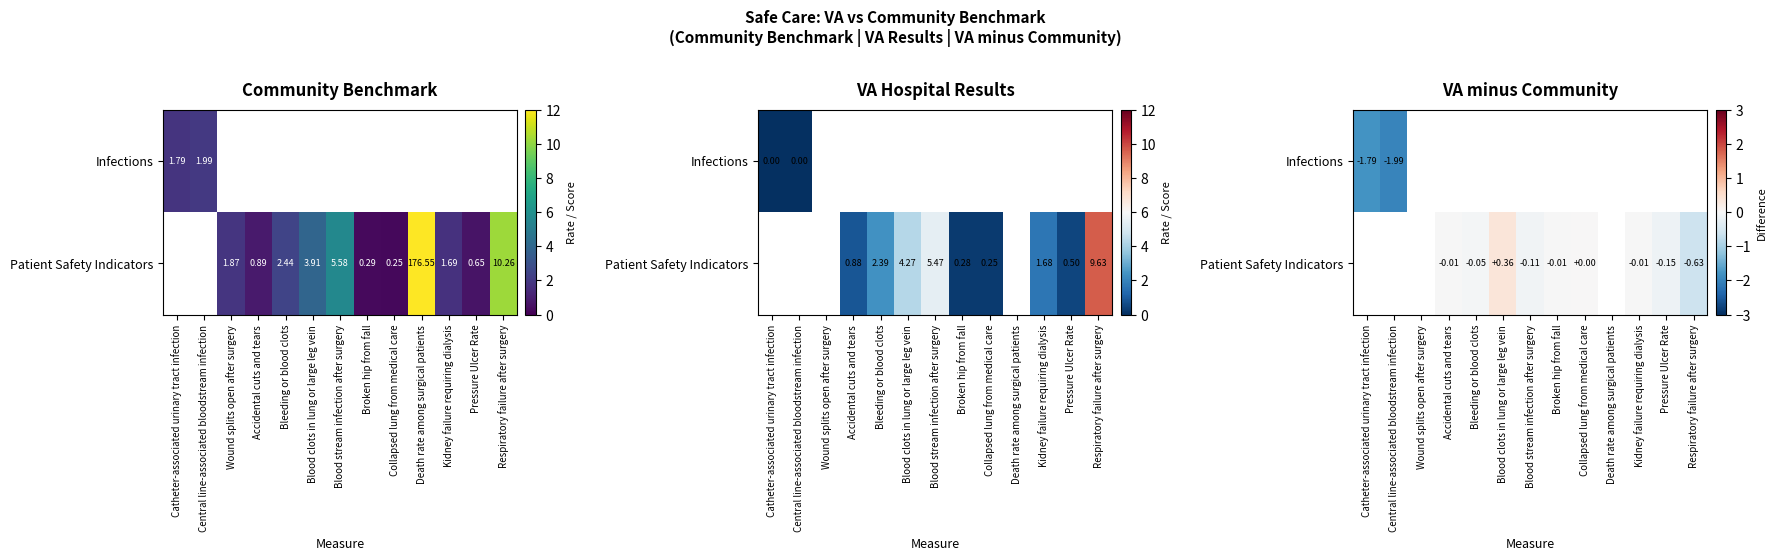

Is it true that Patient Safety Indicators equals -0.0 at Broken hip from fall?

False